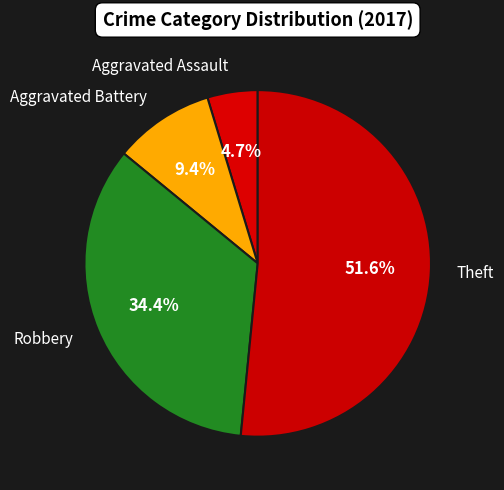

What is the ratio of the value at Aggravated Battery to the value at Robbery?

0.3